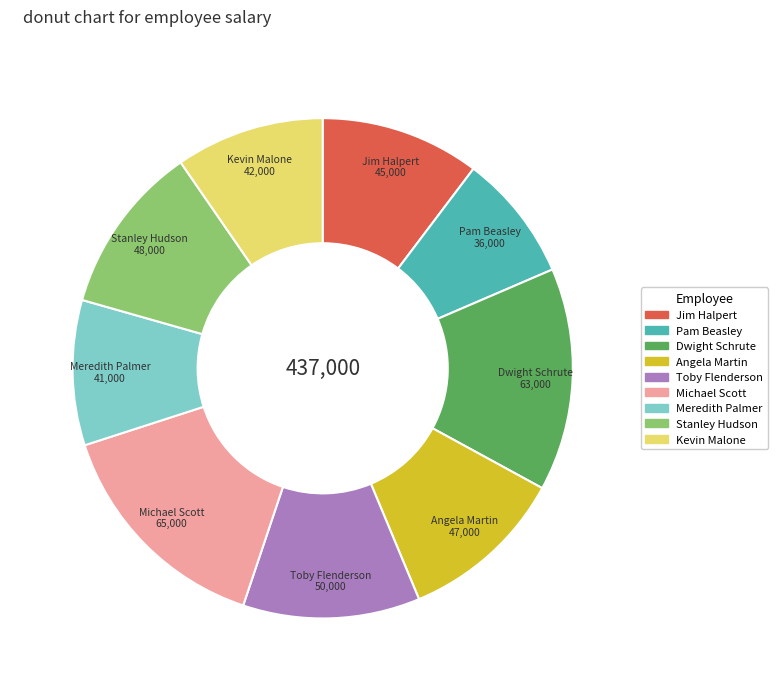

Which has a higher value, Pam Beasley or Meredith Palmer?

Meredith Palmer